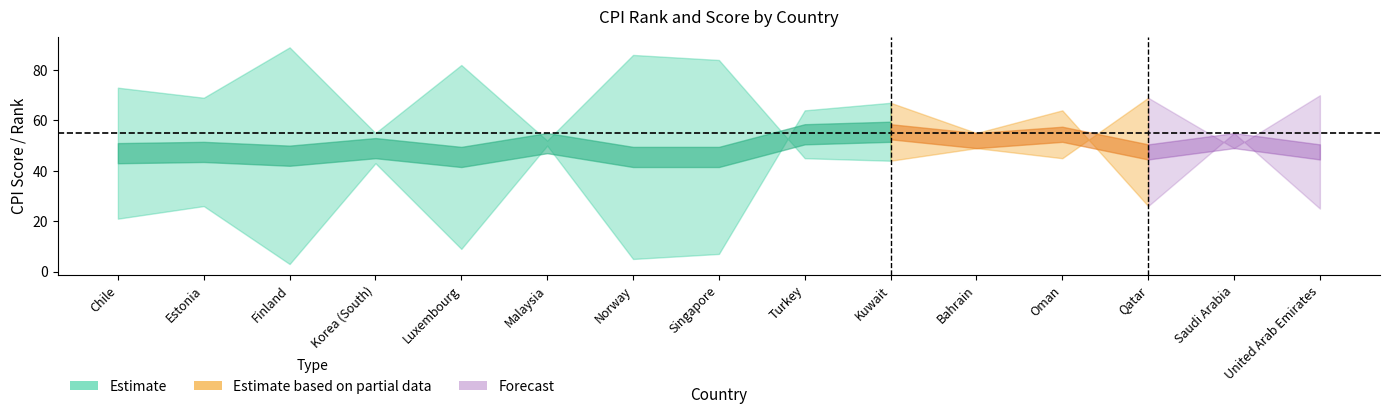

True or false: Score and Rank intersect in this chart.

True